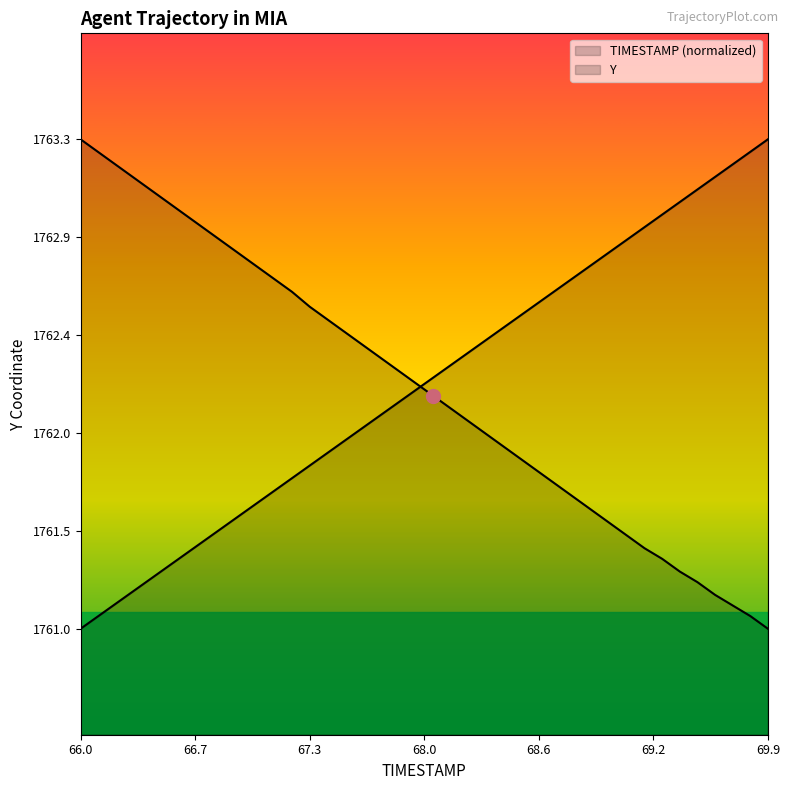

How many lines are shown in the chart?

2